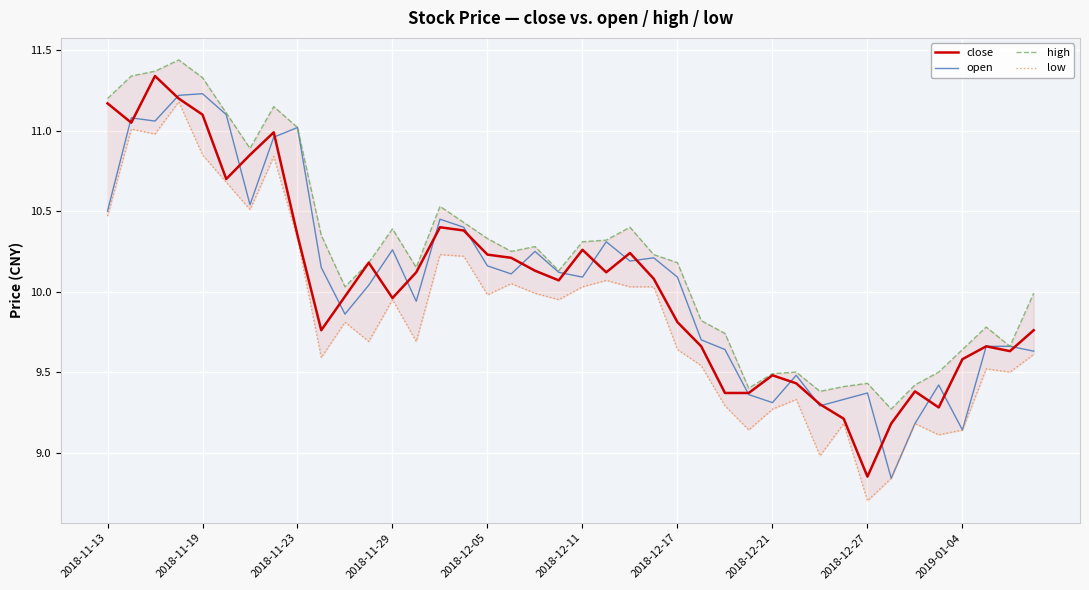

After their last crossing, which series has the higher values: close or open?

close